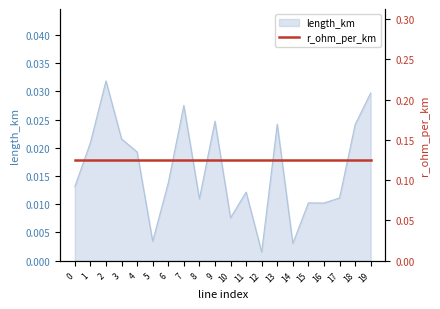

At which category does the data reach its first local peak?

2